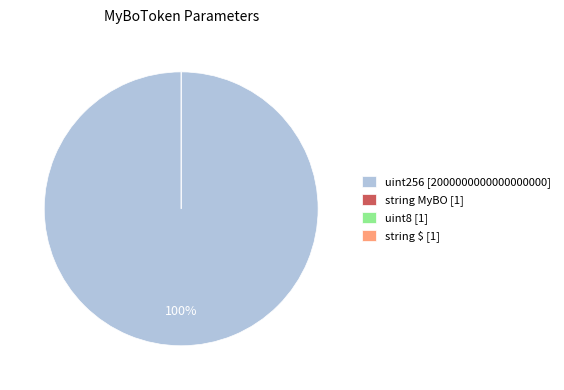

What percentage is NOT represented by uint8?

100.0%